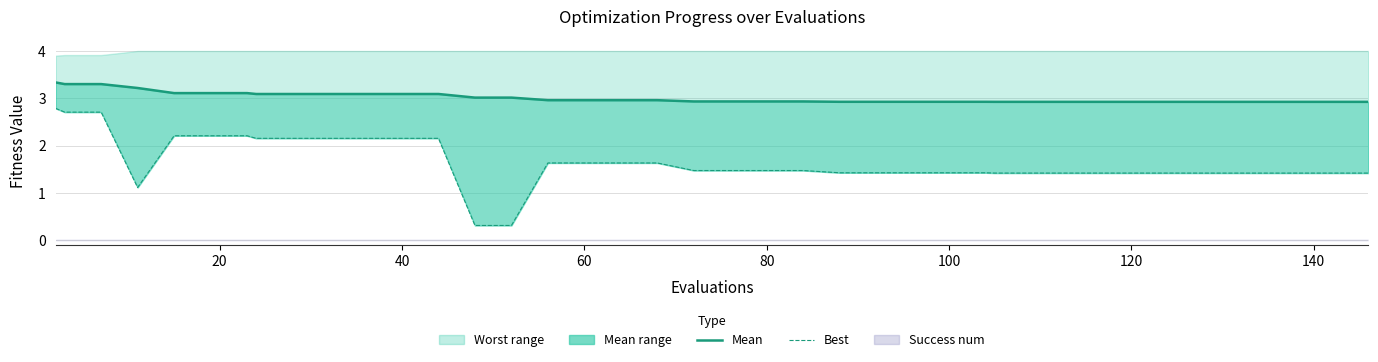

True or false: mean has a value of 3.1 at 40.

True